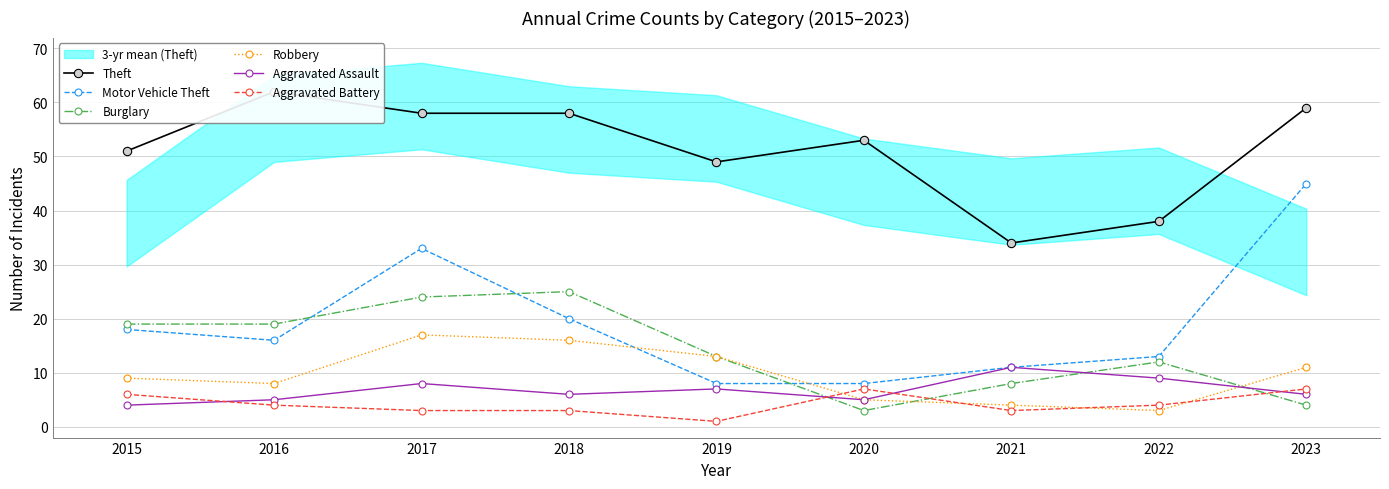

Rank the categories by Theft value from highest to lowest.

2016, 2023, 2017, 2018, 2020, 2015, 2019, 2022, 2021